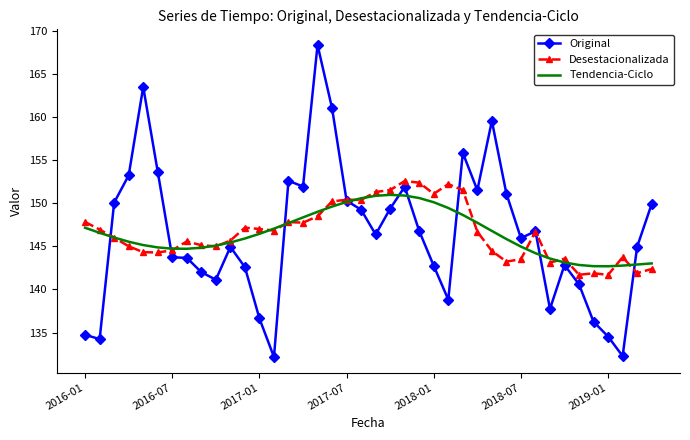

Which series has the widest spread of values?

Original